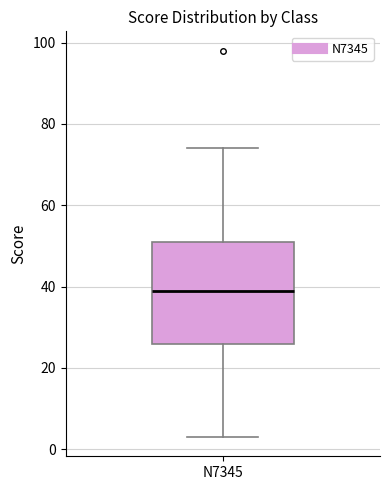

Where does the median line of the box for N7345 sit on the y-axis? The values are not printed on the chart, so give them approximately, as read against the axis.

40